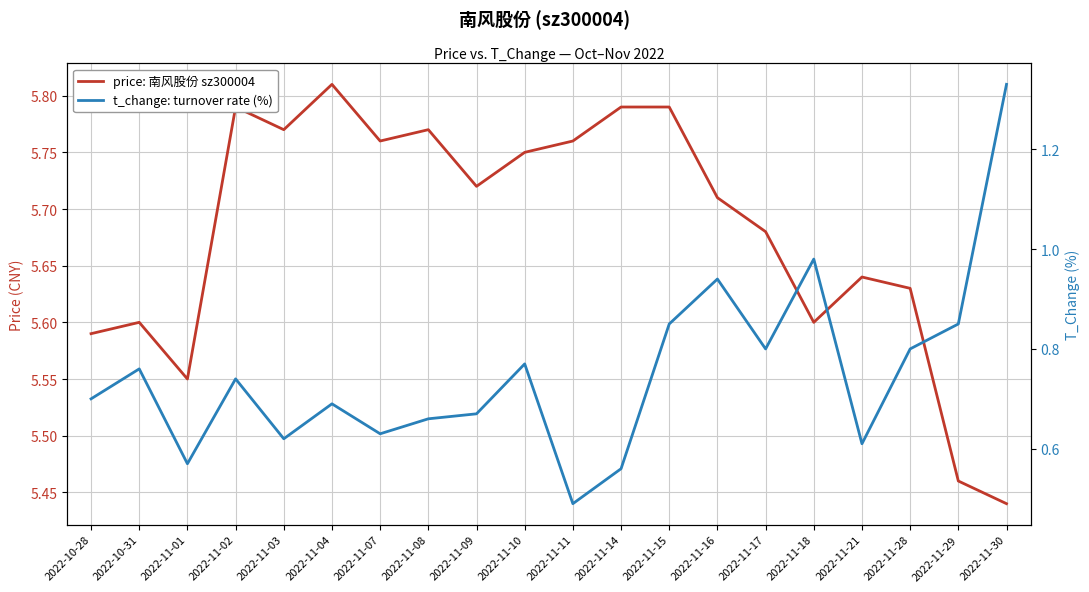

At which category does the chart reach its minimum across all series?

2022-11-11